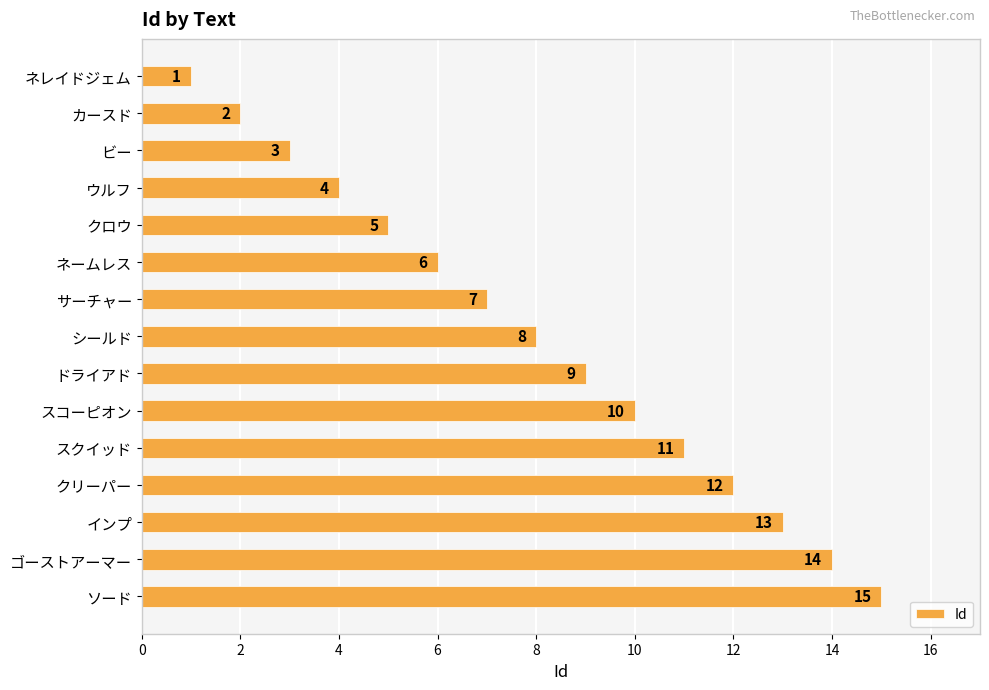

Between クロウ and スクイッド, which is larger?

スクイッド